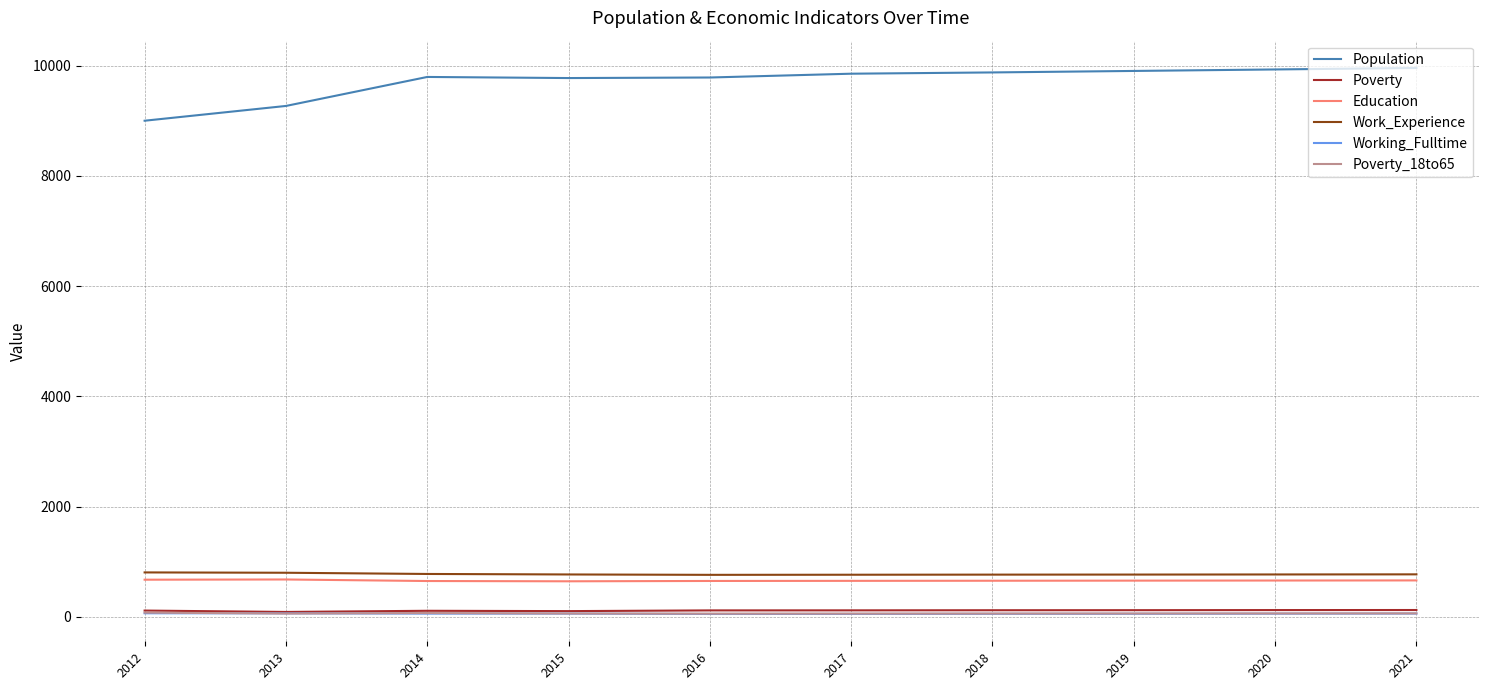

Which series has the largest range (max minus min)?

Population